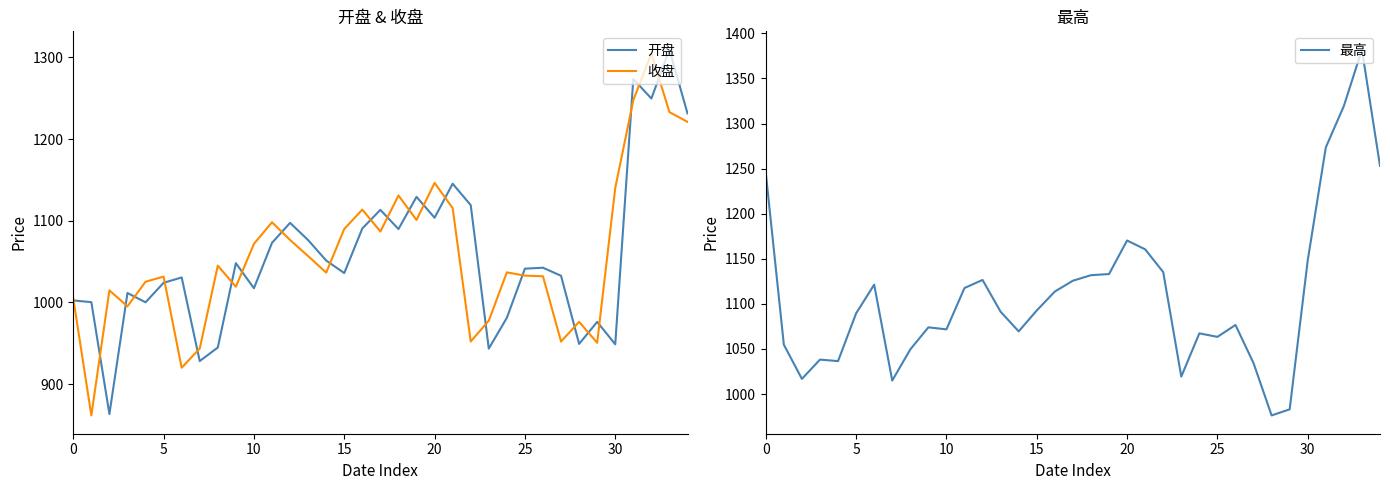

In 收盘, how many points are lower than both neighbors (excluding endpoints)?

10